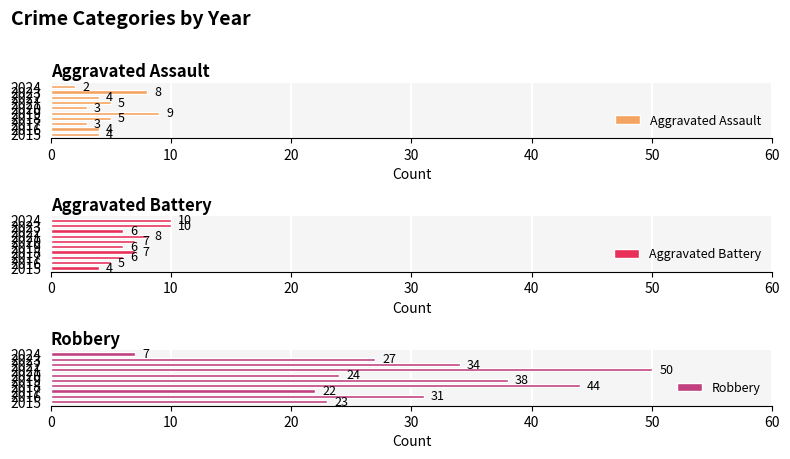

The value of Aggravated Assault at 2020 is 3. True or false?

True